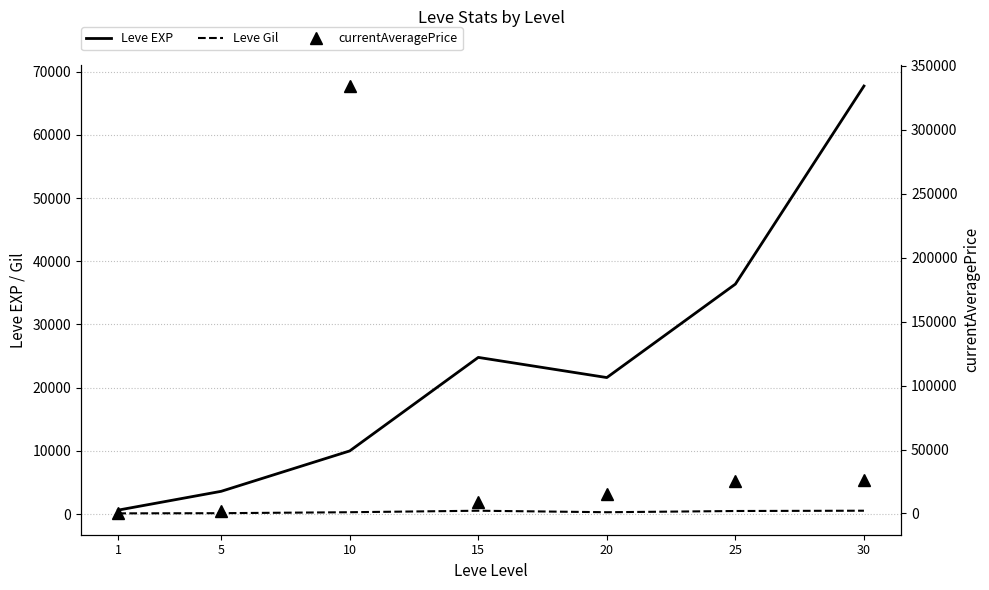

Rank the categories by currentAveragePrice value from lowest to highest.

1, 5, 15, 20, 25, 30, 10